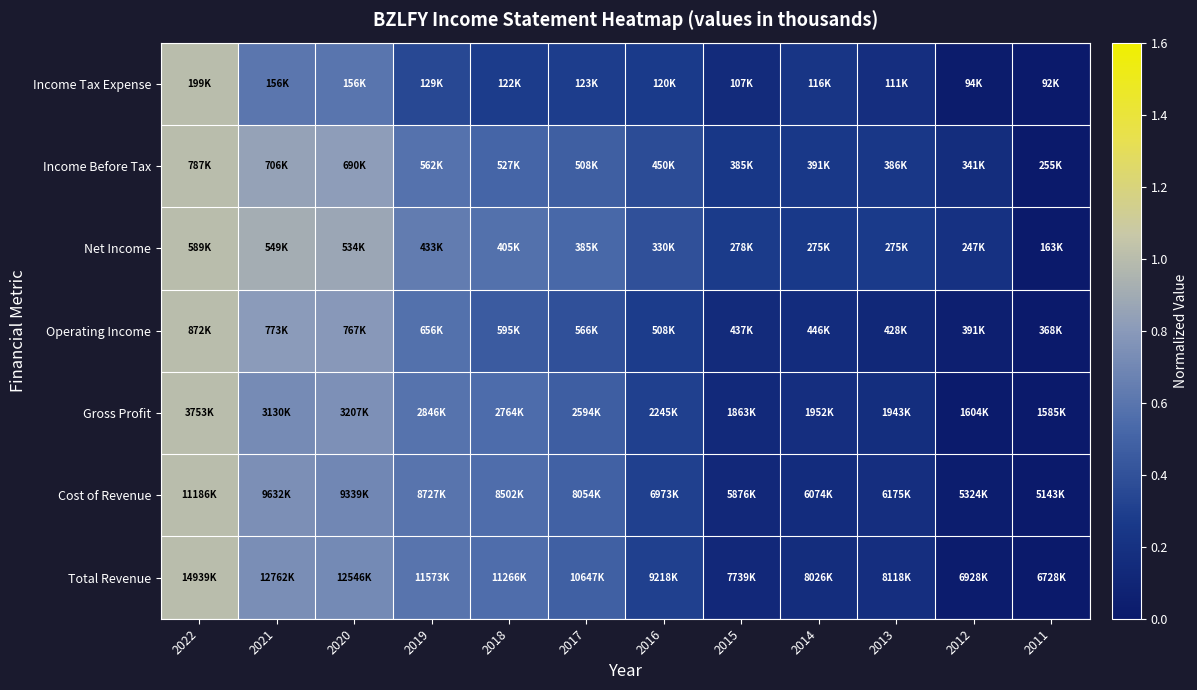

What is the total value across all series at 2015?

1.2